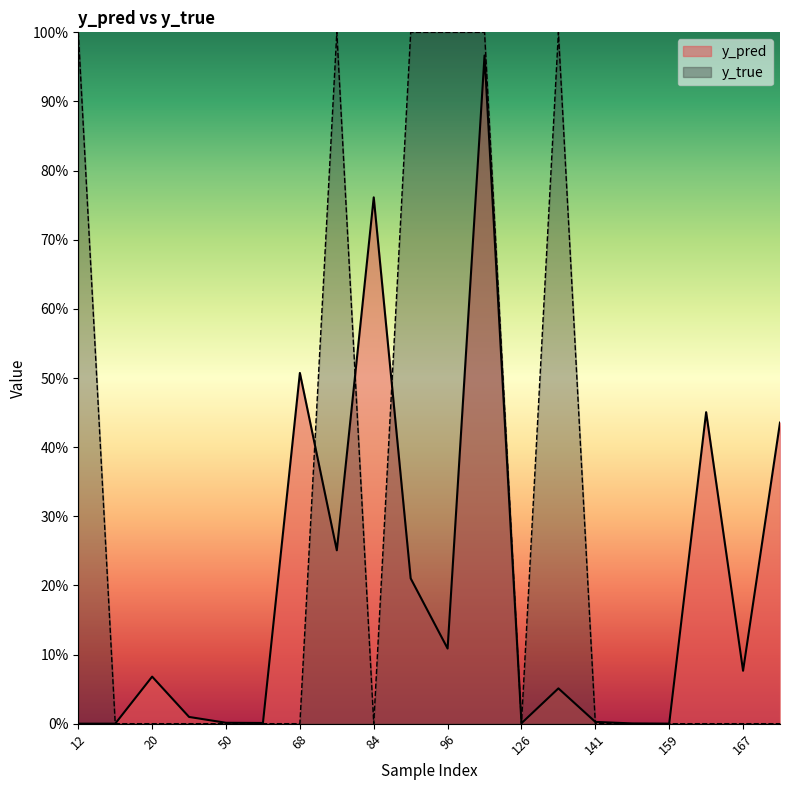

At which category is the sum across all series the highest?

122